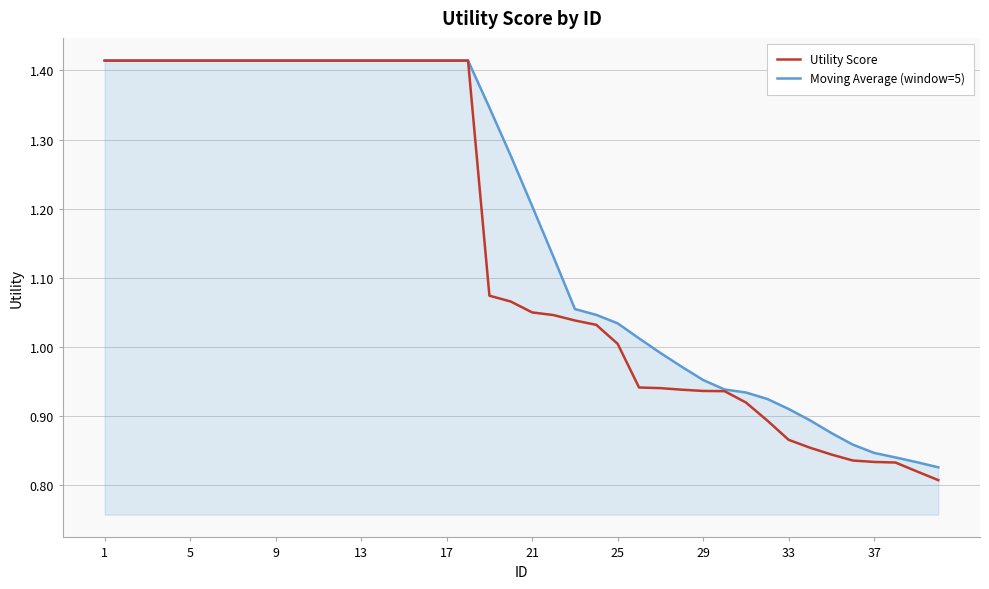

Which series has the largest total across all categories?

Moving Average (window=5)